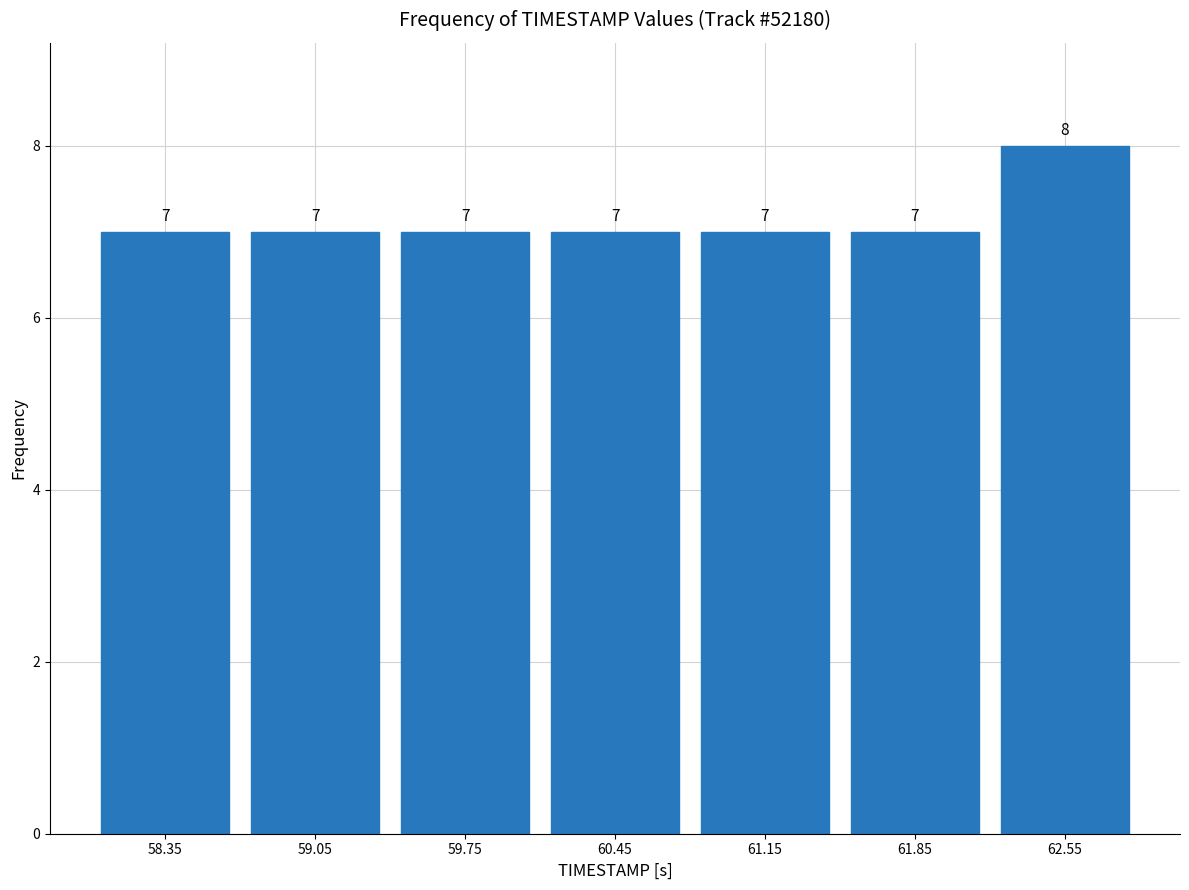

Which range on the x-axis has the tallest bar?

62.2 to 62.9